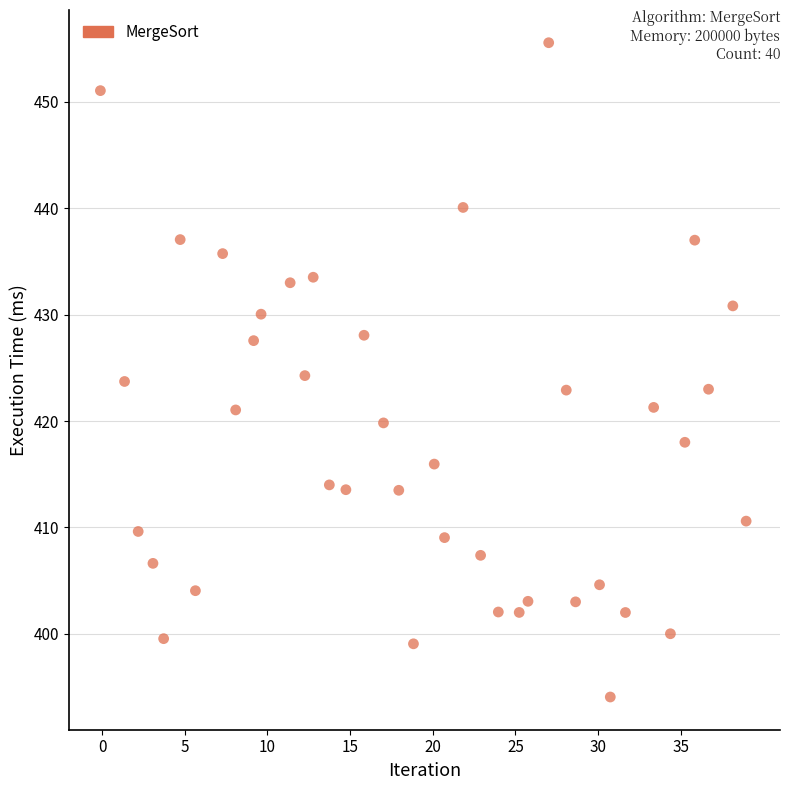

What is the range of Y values (max minus min)?

61.5